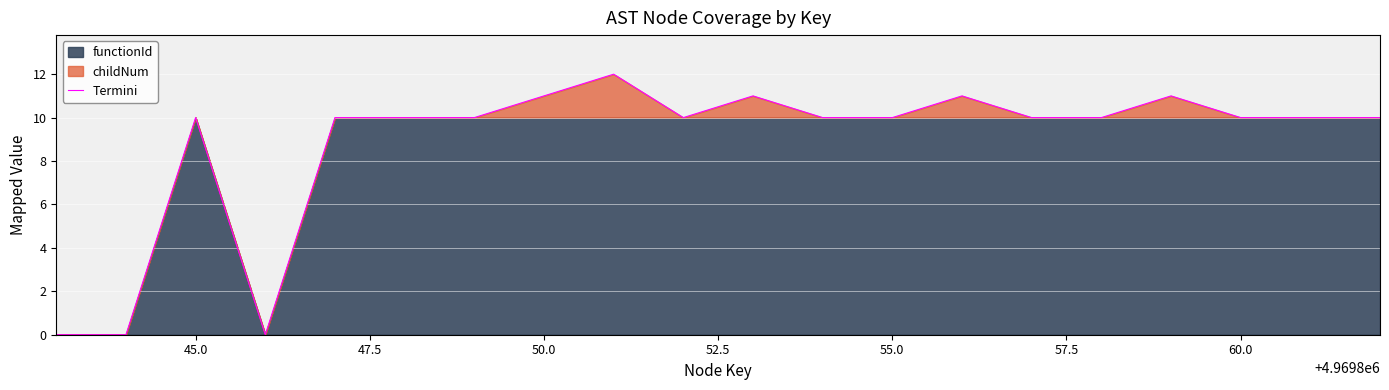

What is the sum of all values?

176